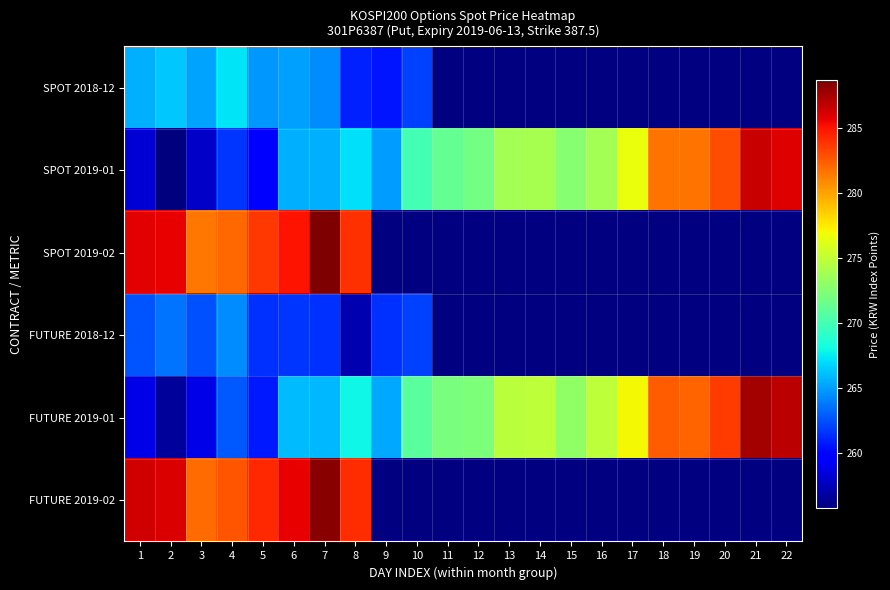

List the series in order of their peak value, highest first.

SPOT 2019-02, FUTURE 2019-02, FUTURE 2019-01, SPOT 2019-01, SPOT 2018-12, FUTURE 2018-12